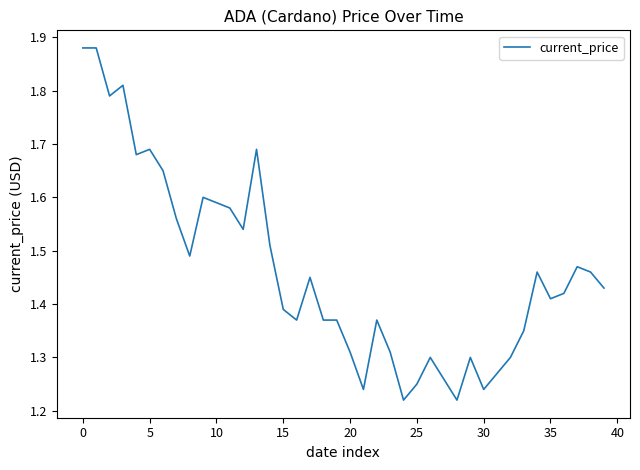

What is the sum of all values?

58.5